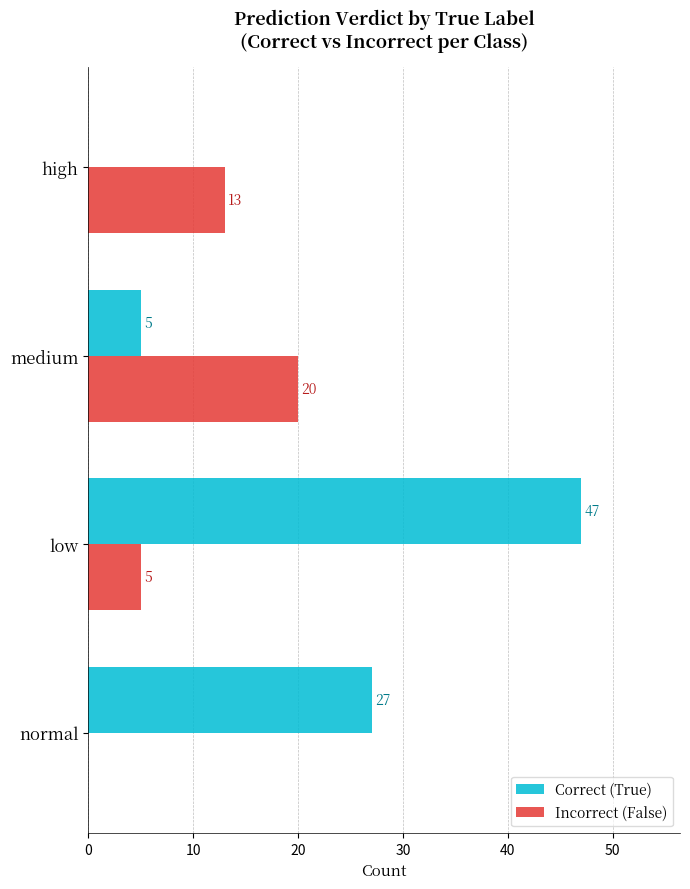

Count the number of categories in the chart.

4